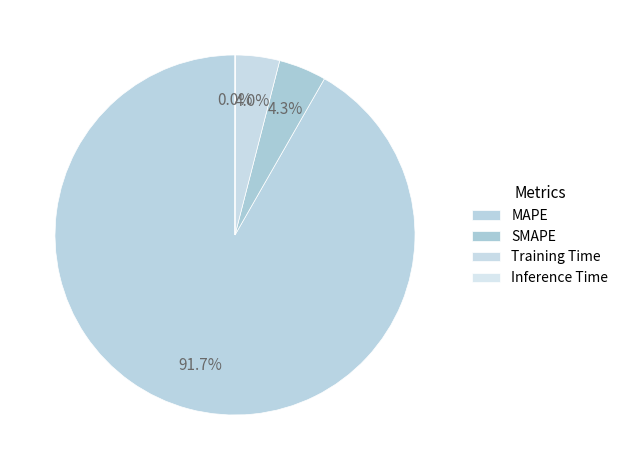

Does SMAPE account for over 50% of the chart?

No